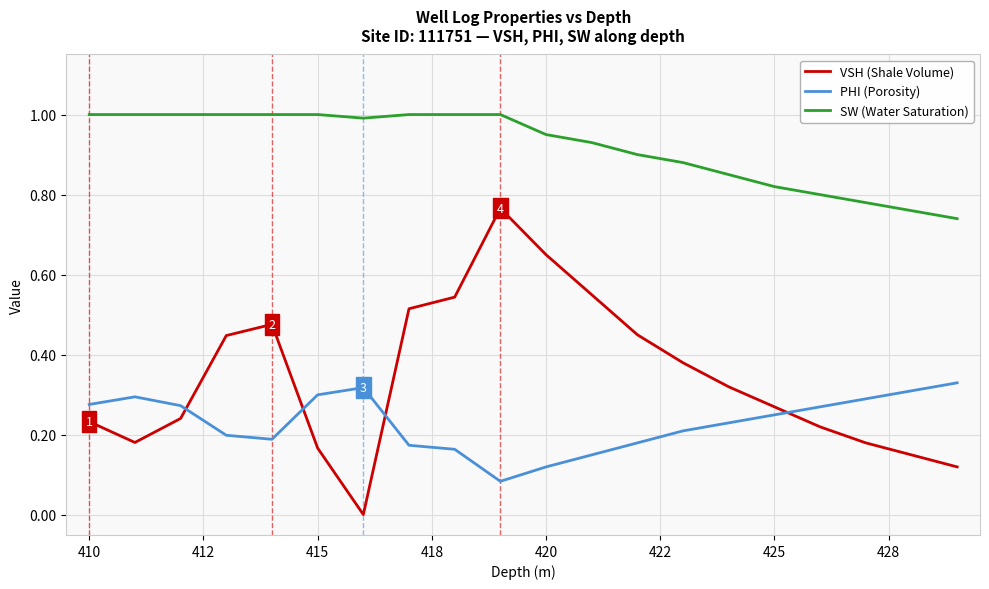

List the series in order of their peak value, lowest first.

PHI (Porosity), VSH (Shale Volume), SW (Water Saturation)